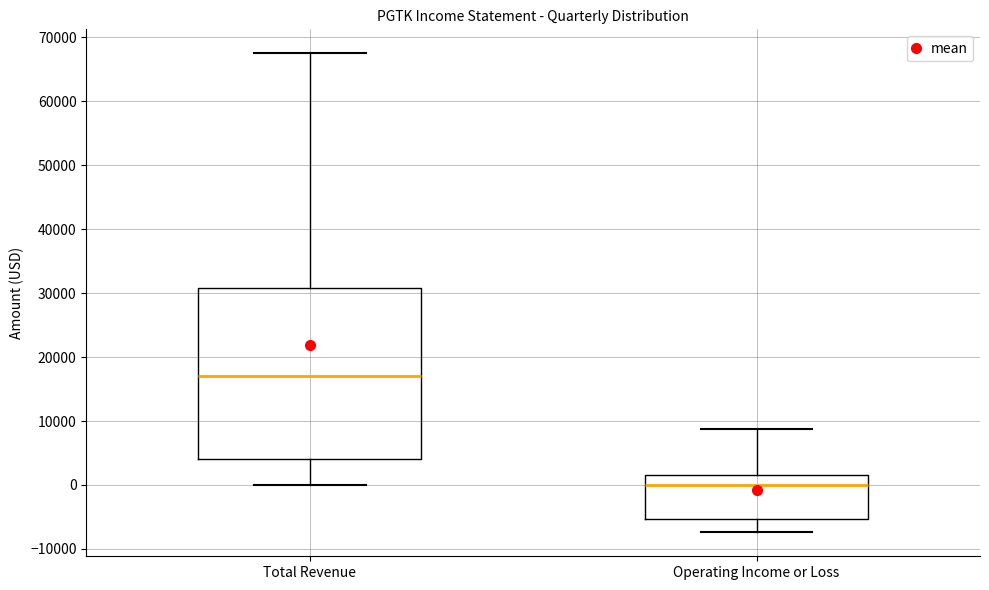

Comparing the boxes themselves (not the whiskers), which one is the tallest?

Total Revenue